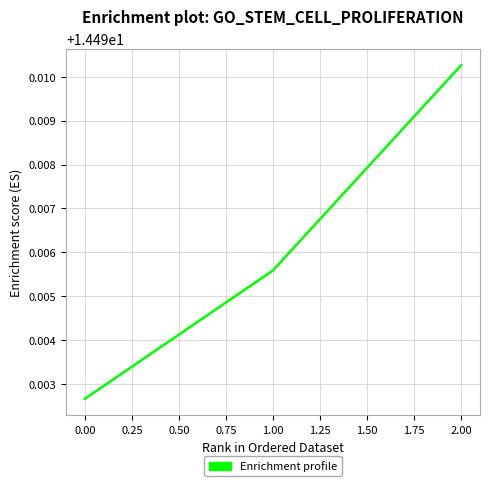

Does the chart have visible grid lines?

Yes